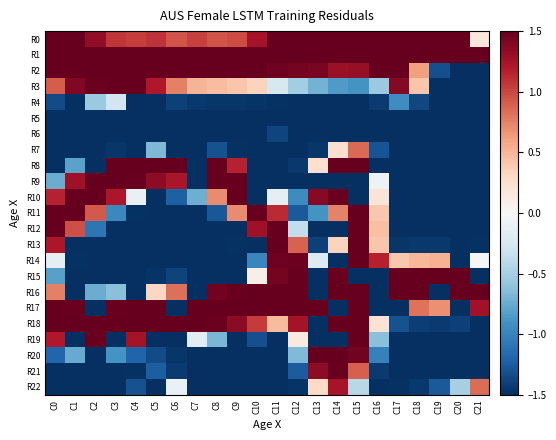

Count the number of data series in this chart.

23